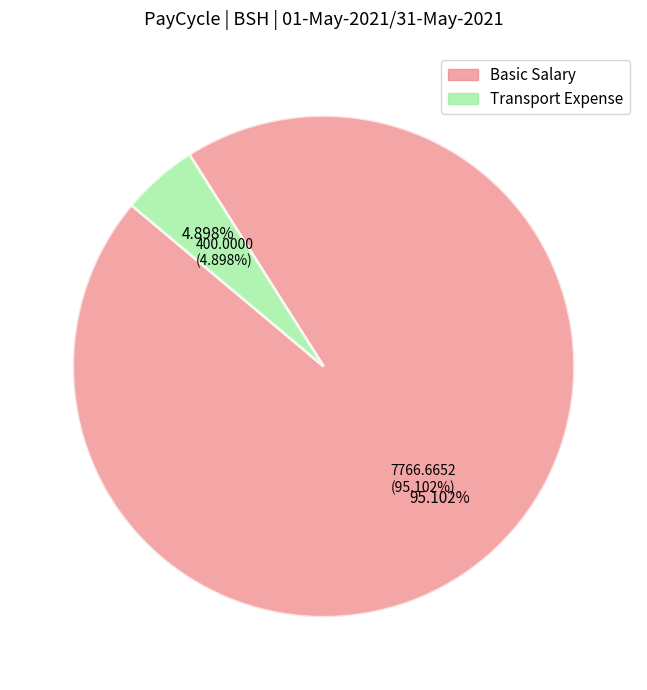

What is the change in value from Basic Salary to Transport Expense?

-7366.7